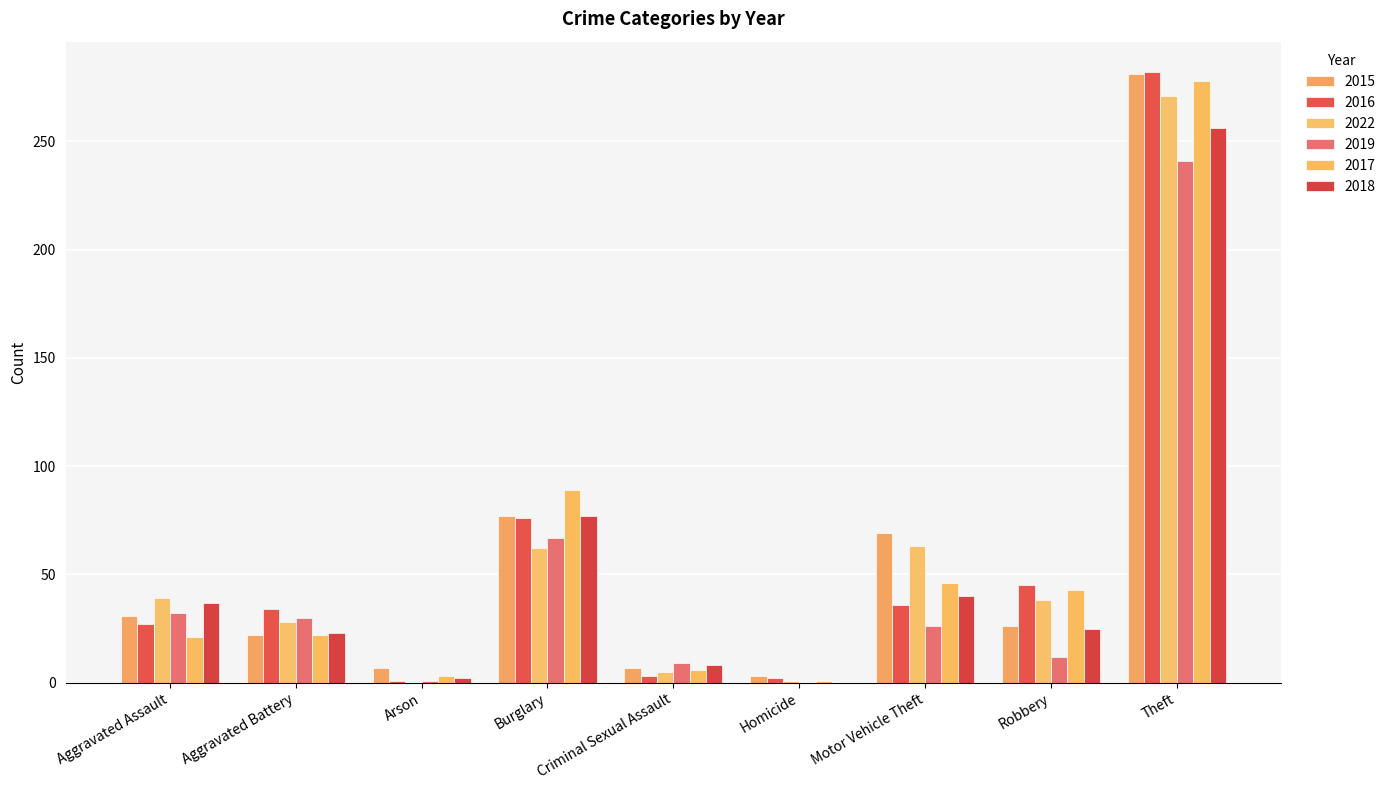

How many categories are shown in the chart?

9